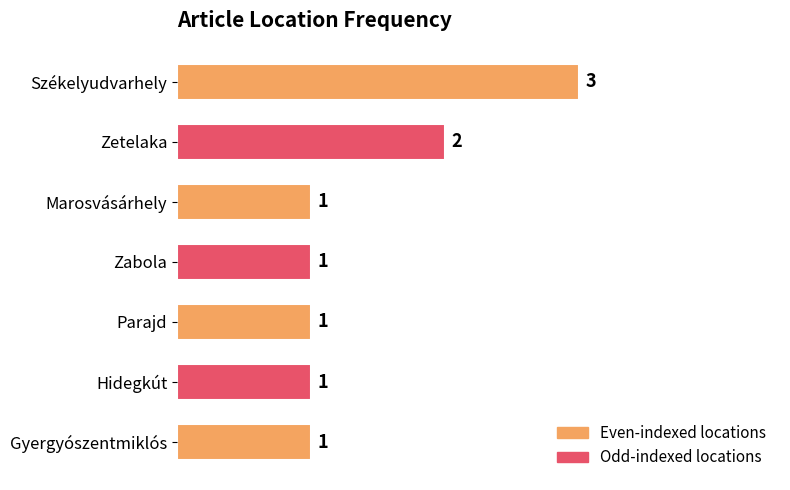

What is the label of the 3rd bar from the top?

Marosvásárhely